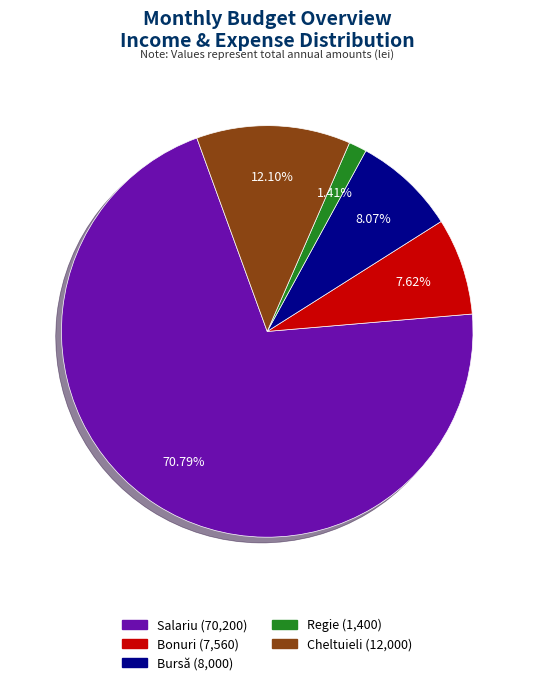

Approximately how many times larger is the value at Cheltuieli compared to Regie?

8.6